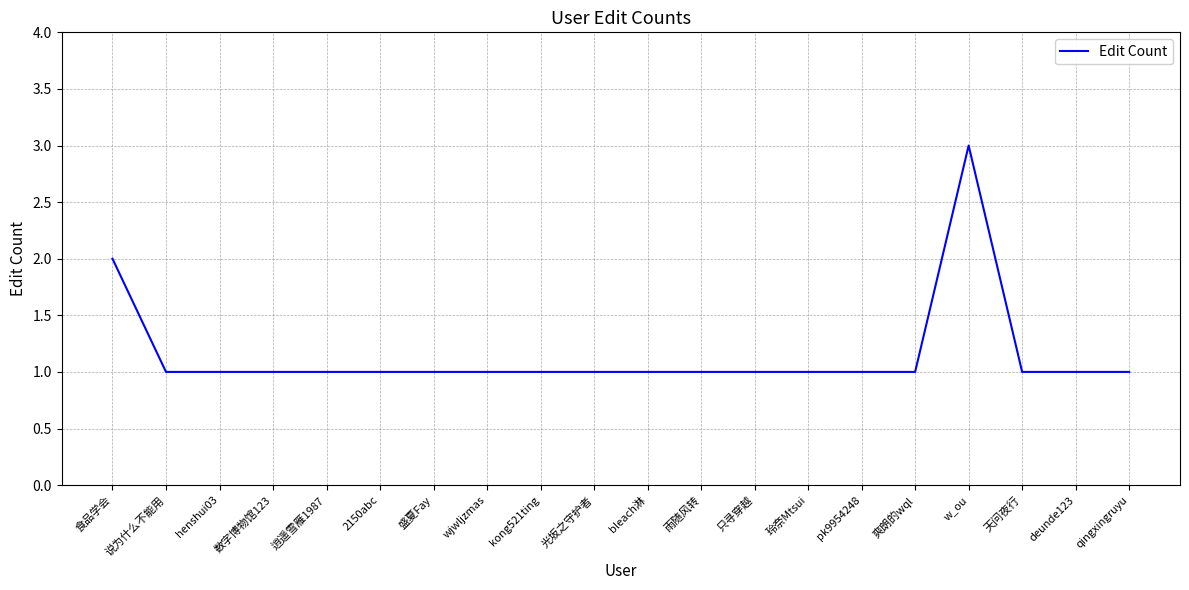

At which category does the chart reach its peak across all series?

w_ou